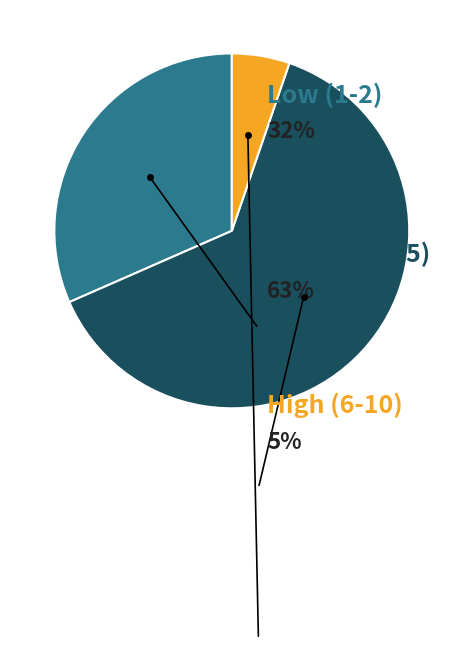

Is there a majority slice in this chart?

Yes